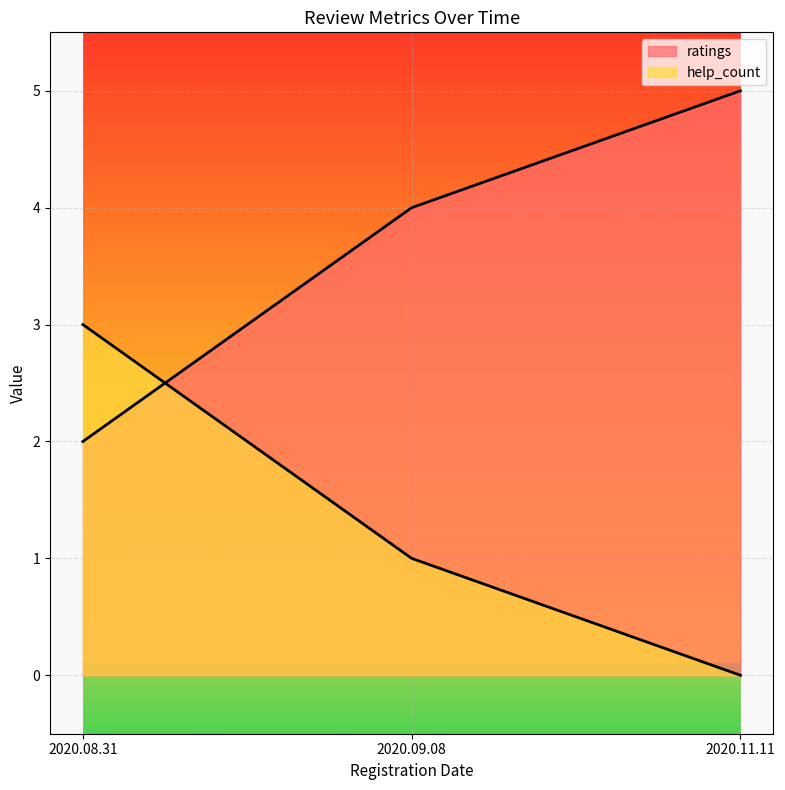

Reading left to right, list all the values displayed in this chart.

ratings: 2020.08.31=2	2020.09.08=4	2020.11.11=5
help_count: 2020.08.31=3	2020.09.08=1	2020.11.11=0